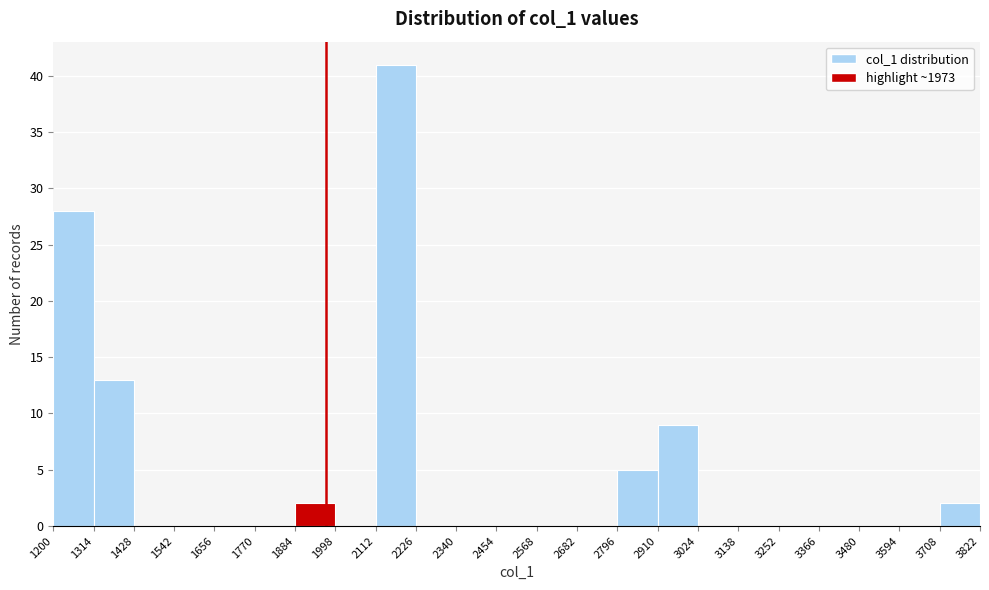

Which range on the x-axis has the tallest bar?

2112 to 2226